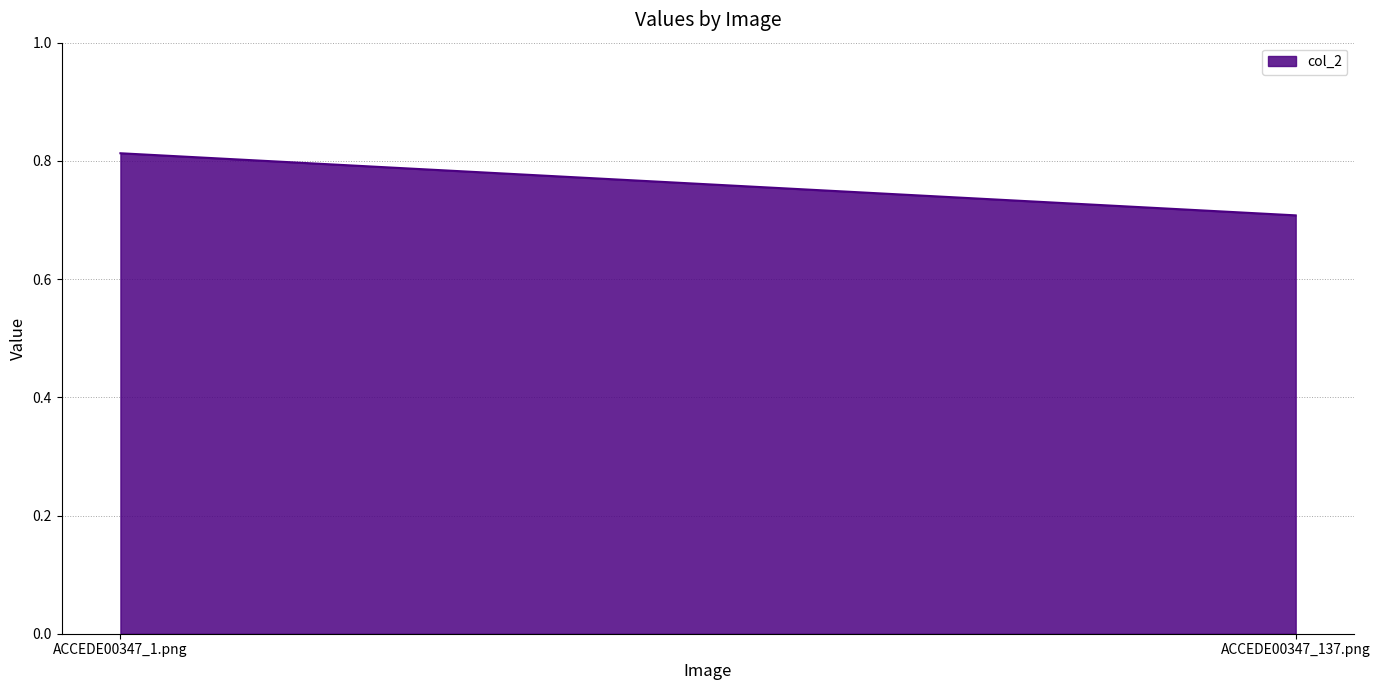

What is the change in value from ACCEDE00347_1.png to ACCEDE00347_137.png?

-0.1